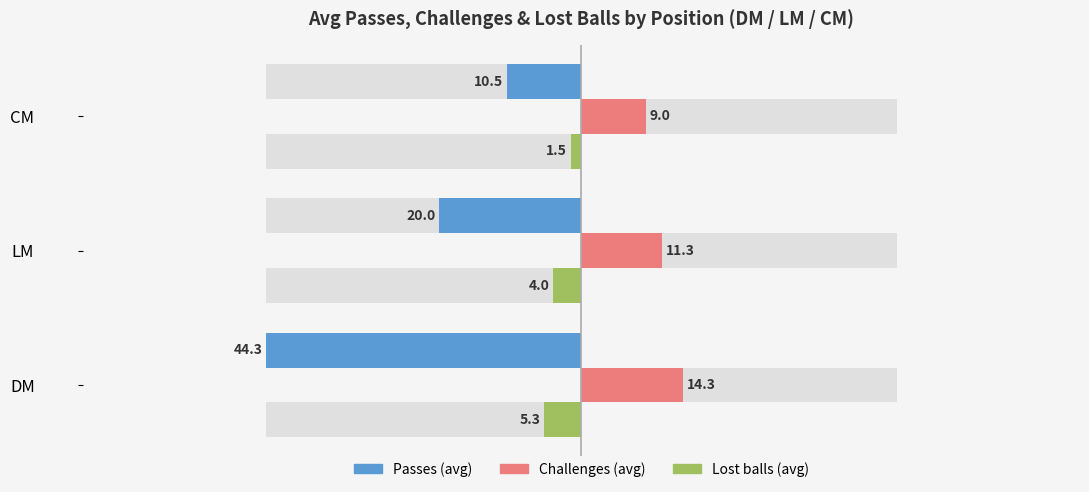

Count the number of categories in the chart.

3